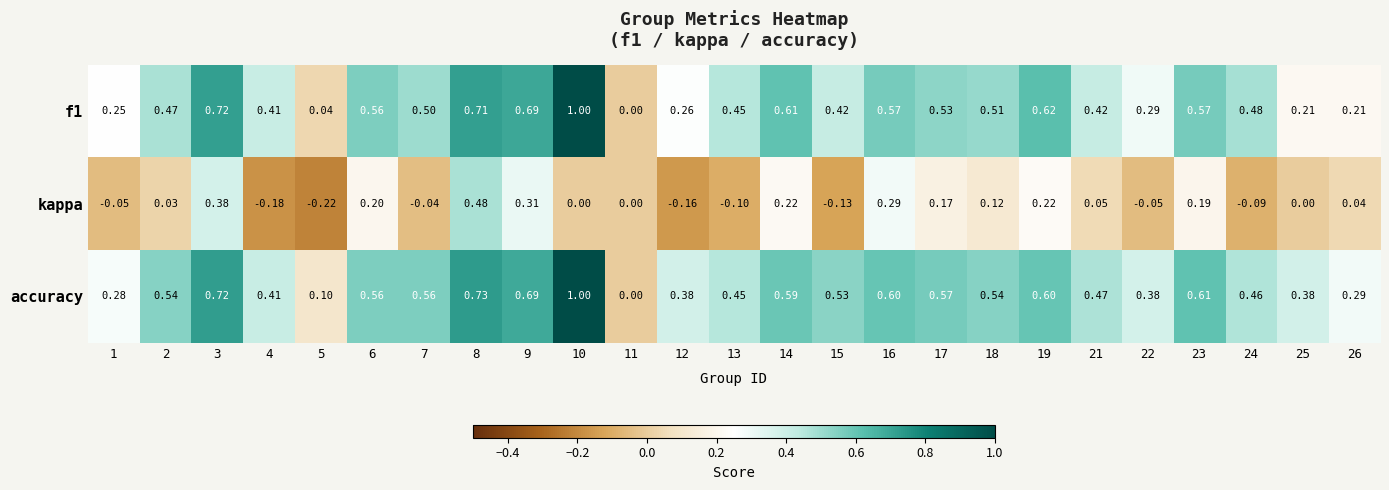

Is the value of f1 at 8 greater than the value of accuracy at 25?

Yes